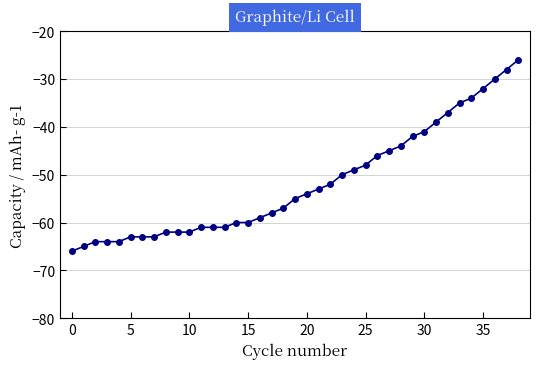

What is the sum of all values?

-2015